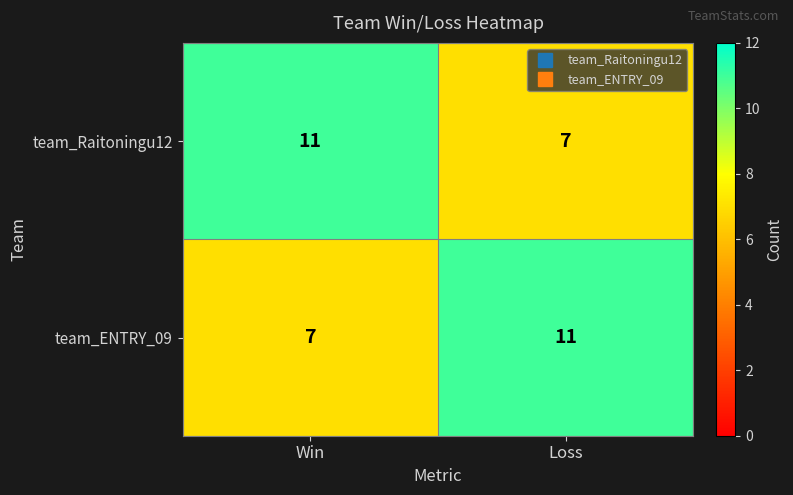

What is the sum of the team_Raitoningu12 values at Loss and Win?

18